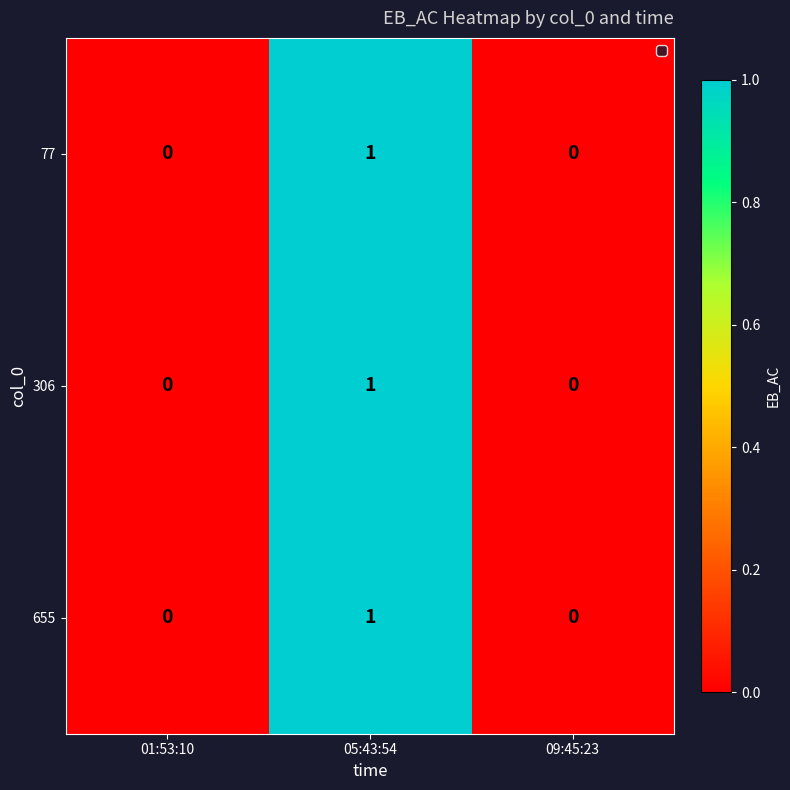

Reading right to left, extract all data points from this chart.

77: 09:45:23=0	05:43:54=1	01:53:10=0
306: 09:45:23=0	05:43:54=1	01:53:10=0
655: 09:45:23=0	05:43:54=1	01:53:10=0